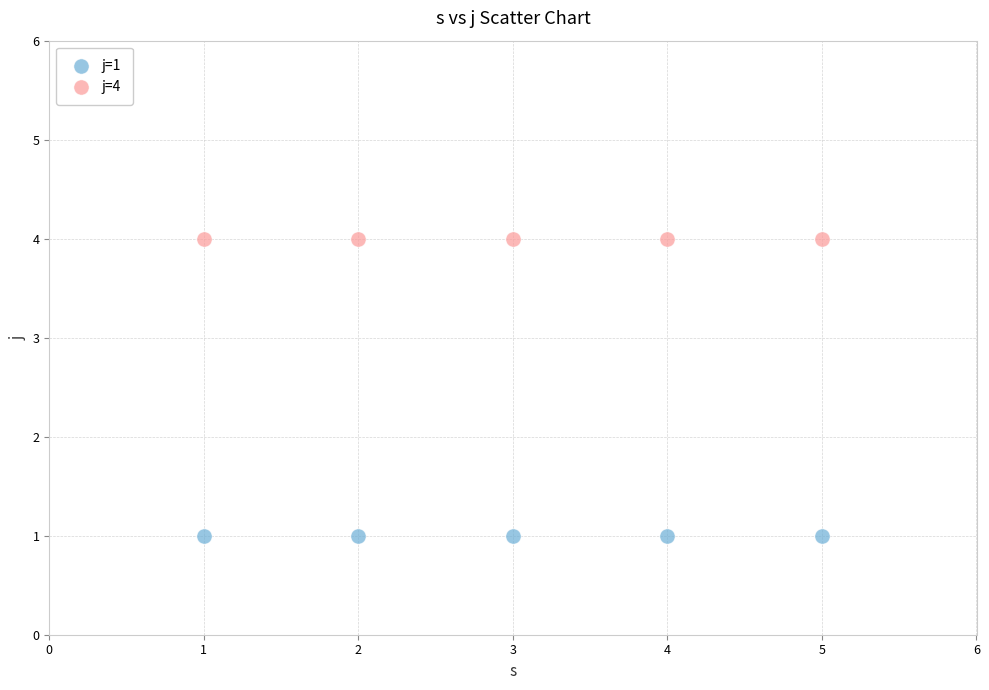

Which series reaches the minimum Y coordinate?

j=1